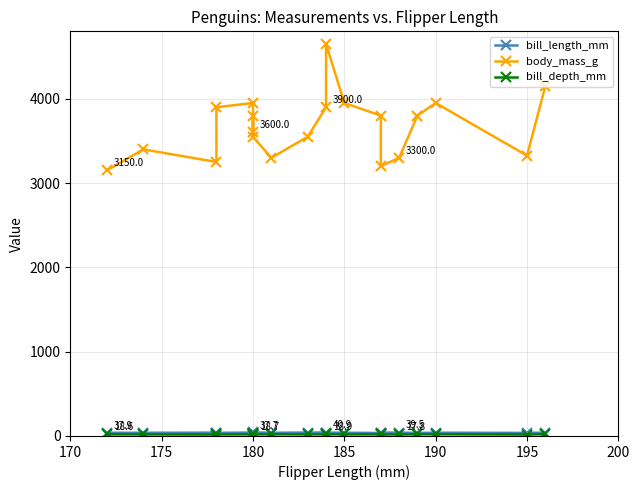

How many values in the body_mass_g series exceed 3800?

7